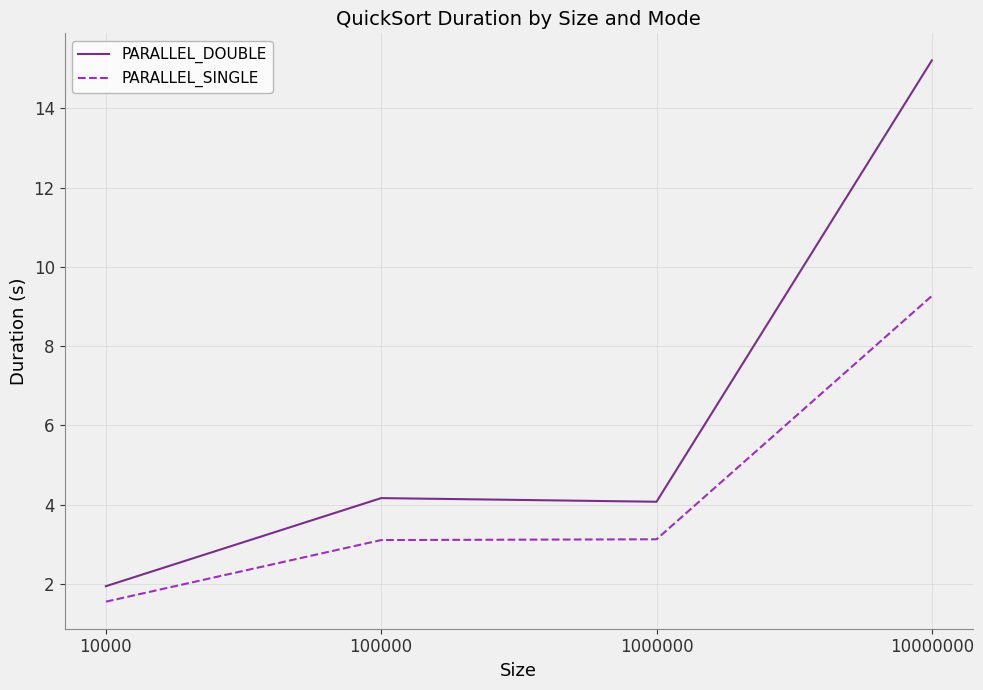

Reading left to right, list all the values displayed in this chart.

PARALLEL_DOUBLE: 10000=1.9	100000=4.2	1000000=4.1	10000000=15.2
PARALLEL_SINGLE: 10000=1.6	100000=3.1	1000000=3.1	10000000=9.3